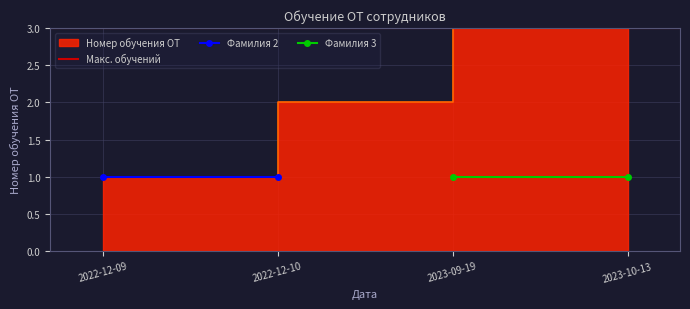

Which series has the largest total across all categories?

Макс. обучений